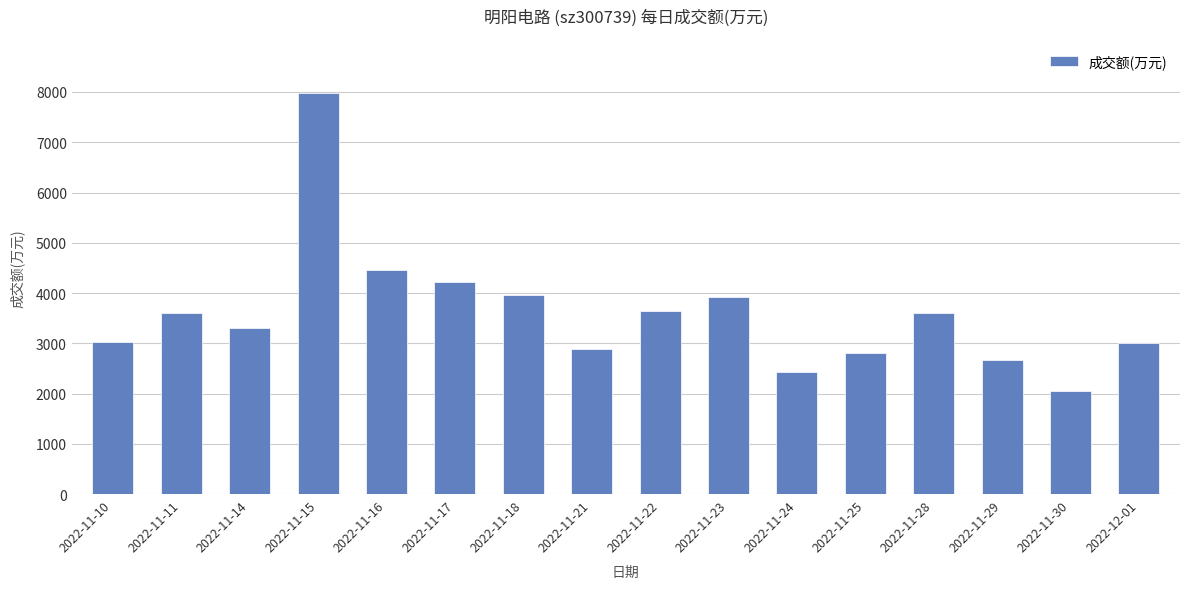

What position from the left is 2022-11-10?

1